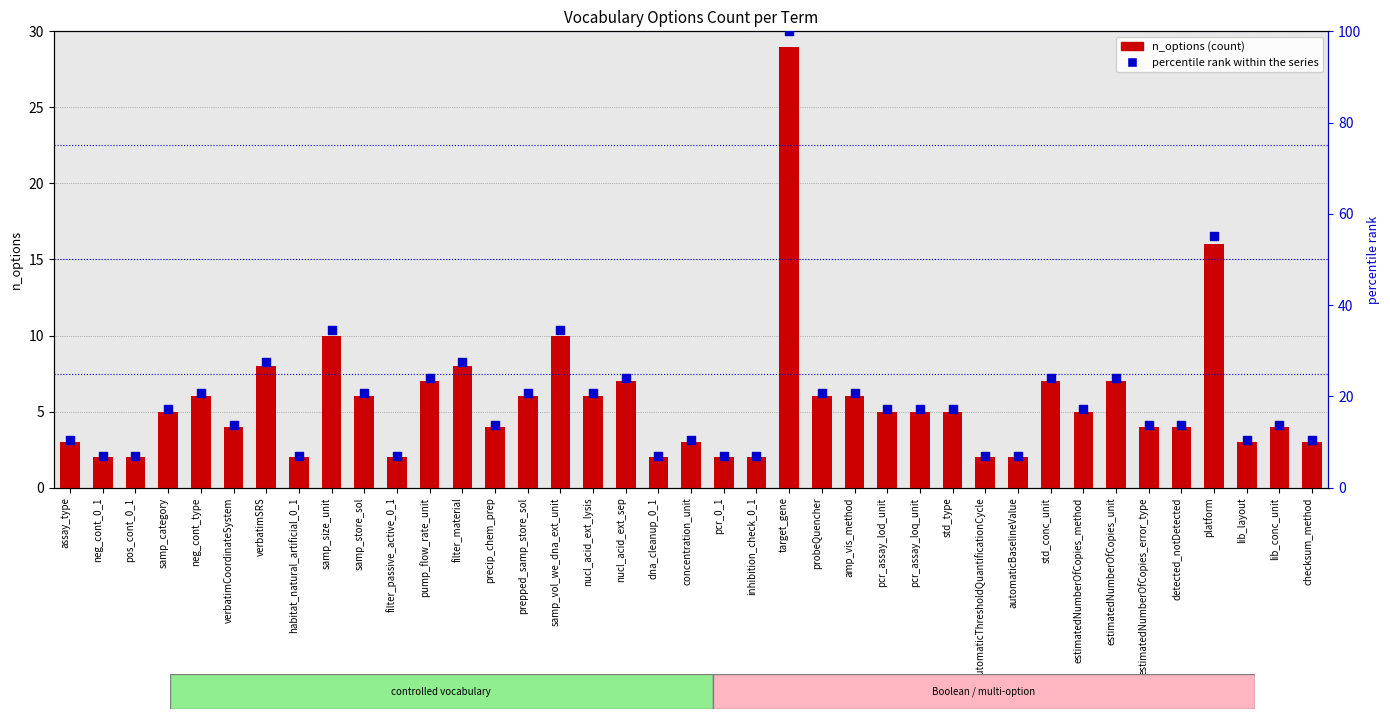

What are all the series names shown in the legend?

n_options, percentile rank within the series